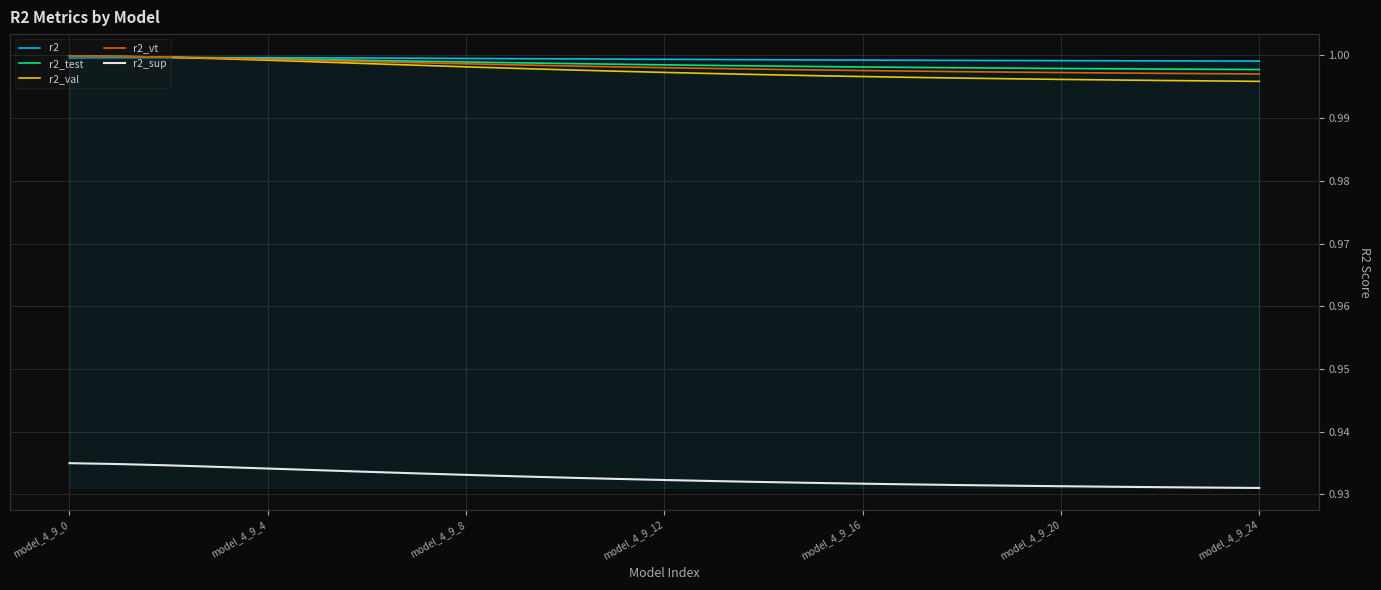

Which series has the largest range (max minus min)?

r2_val